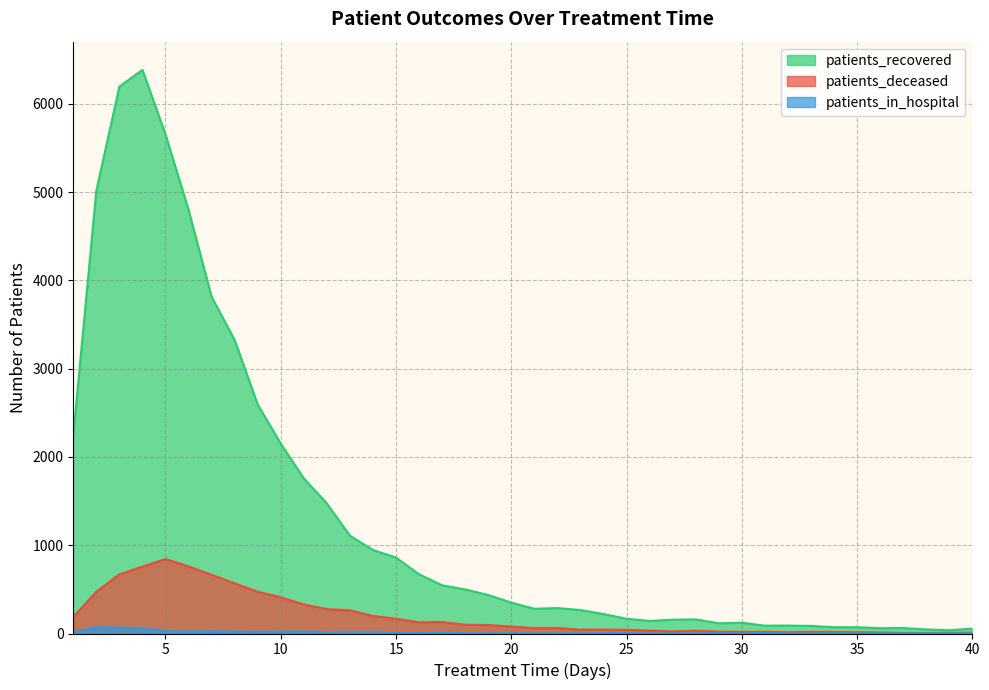

At which category is the sum across all series the highest?

4